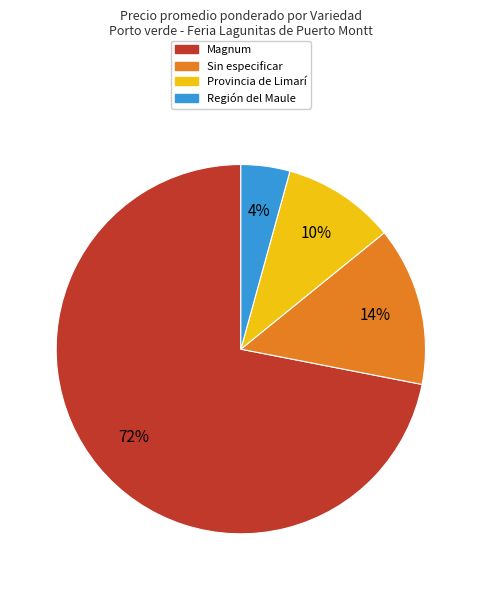

What is the largest slice in the pie chart?

Magnum